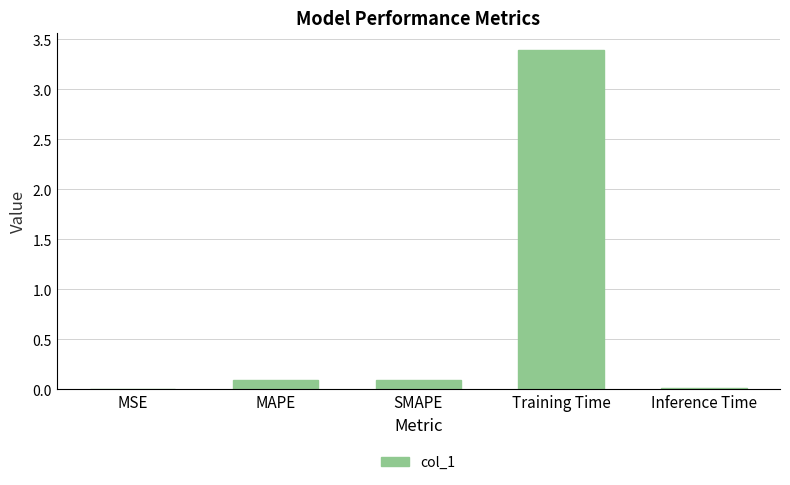

Does the chart contain stacked bars?

No